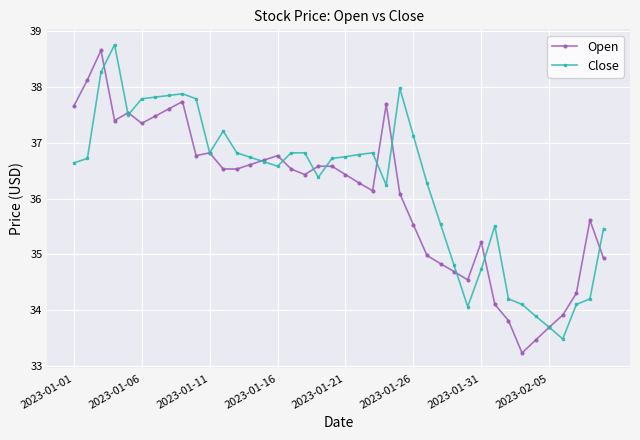

True or false: Open has more than 2 points higher than both neighbors.

True